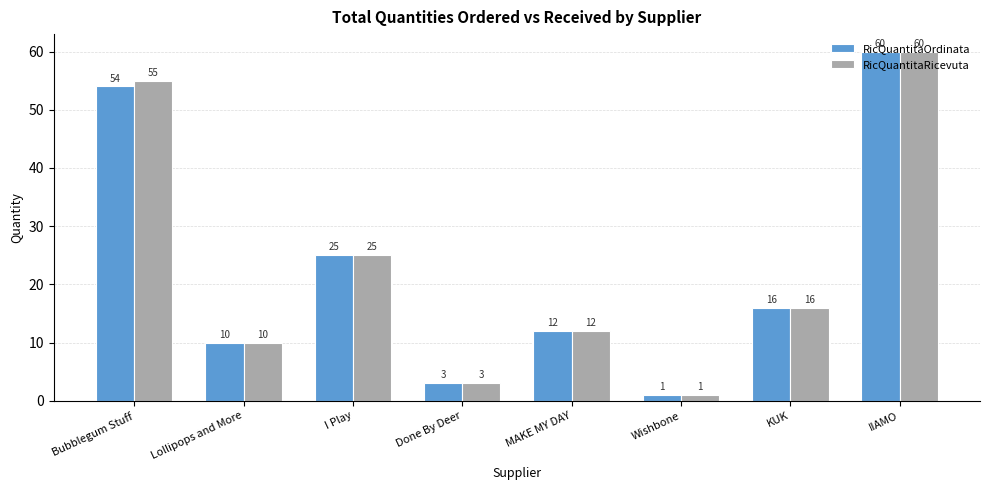

Reading right to left, what are all the values shown in this chart?

RicQuantitaOrdinata: IIAMO=60	KUK=16	Wishbone=1	MAKE MY DAY=12	Done By Deer=3	I Play=25	Lollipops and More=10	Bubblegum Stuff=54
RicQuantitaRicevuta: IIAMO=60	KUK=16	Wishbone=1	MAKE MY DAY=12	Done By Deer=3	I Play=25	Lollipops and More=10	Bubblegum Stuff=55